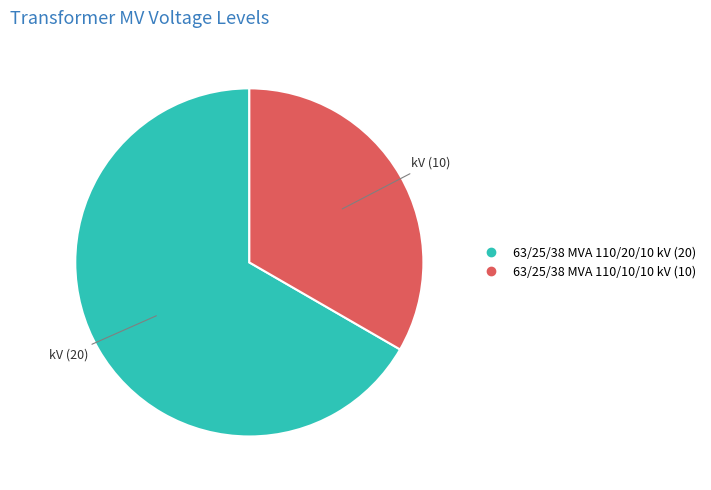

Does 63/25/38 MVA 110/20/10 kV account for over 50% of the chart?

Yes